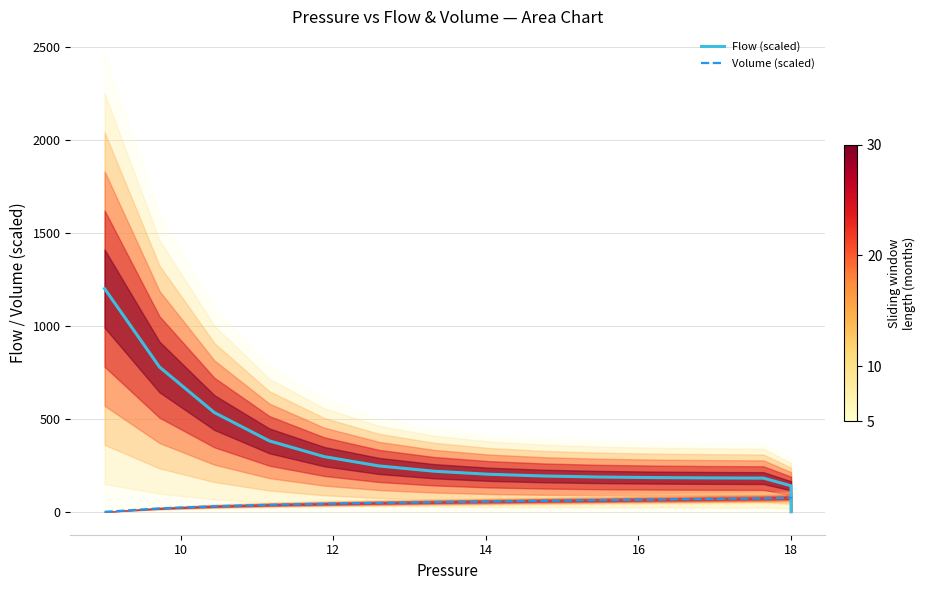

True or false: Volume (scaled) has more than 2 interior local peaks.

False